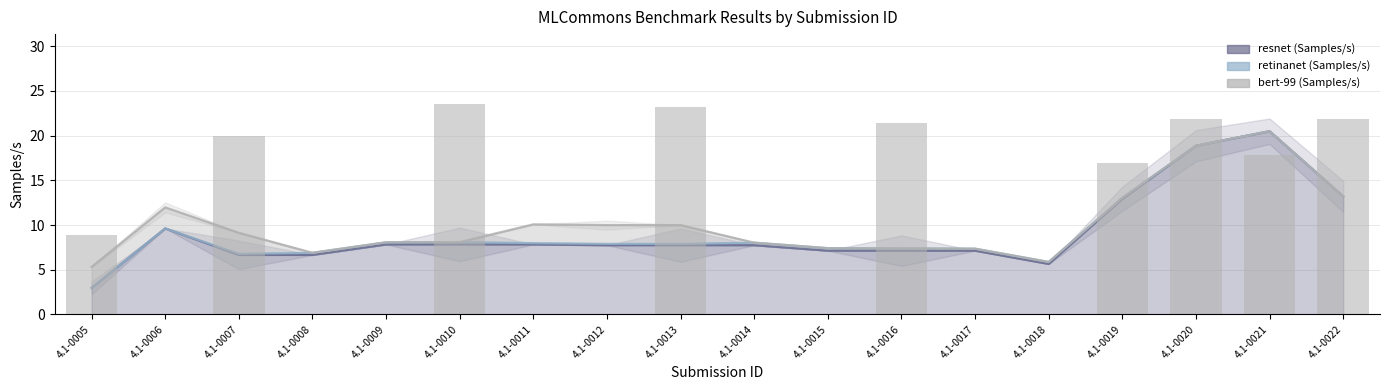

Between 4.1-0014 and 4.1-0018, which is larger?

4.1-0014